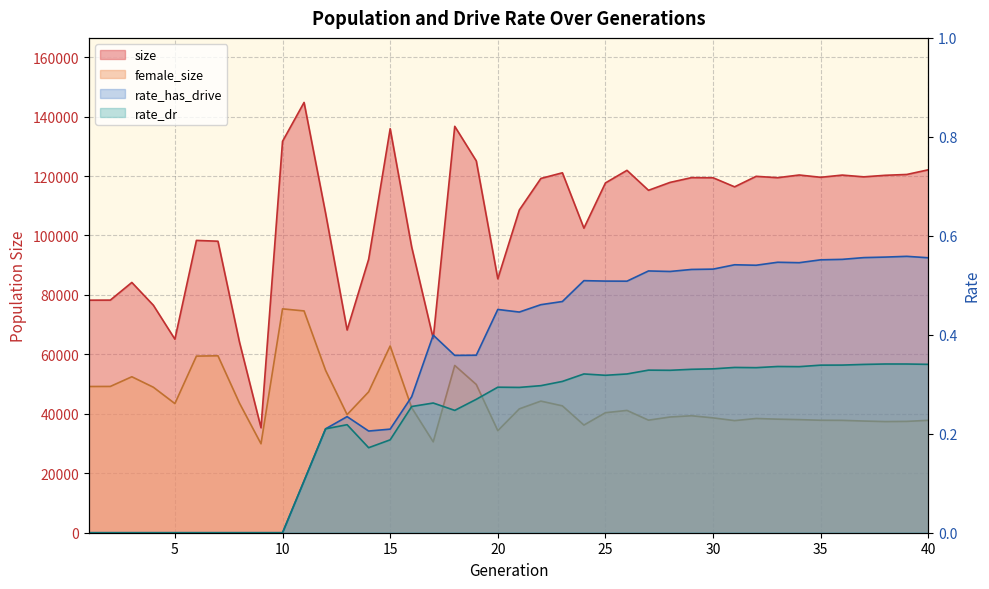

How many lines are shown in the chart?

4